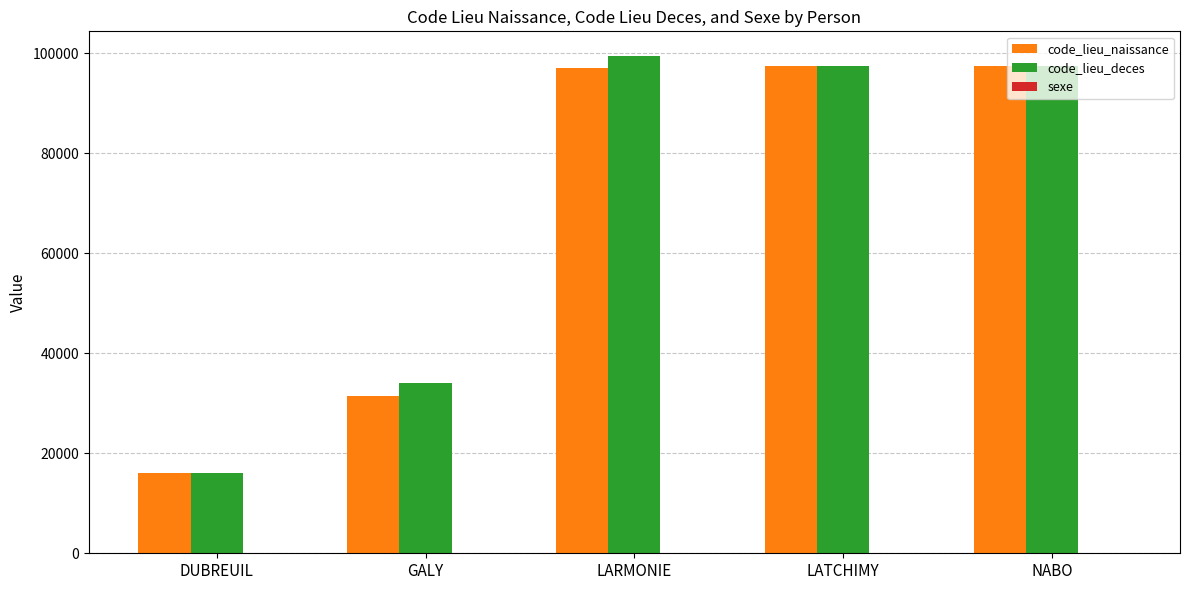

Is it true that code_lieu_naissance equals 97127 at LARMONIE?

True